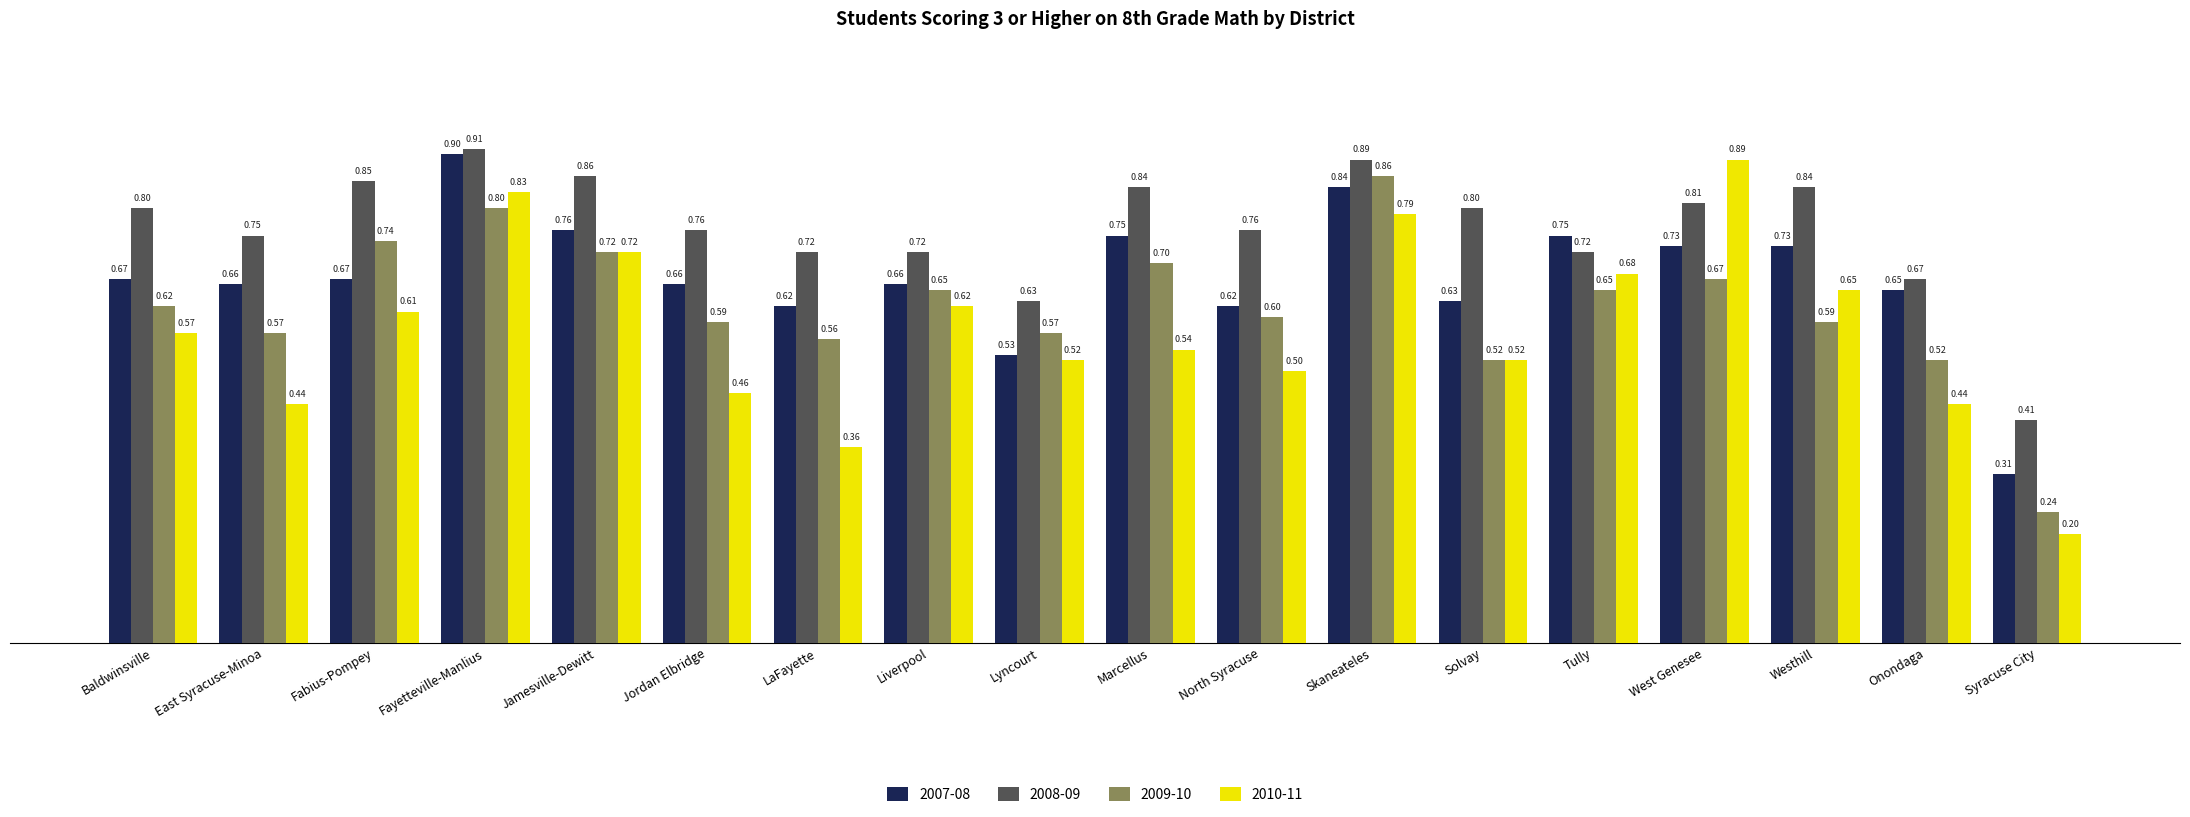

The value of 2009-10 at Fayetteville-Manlius is 1.4. True or false?

False